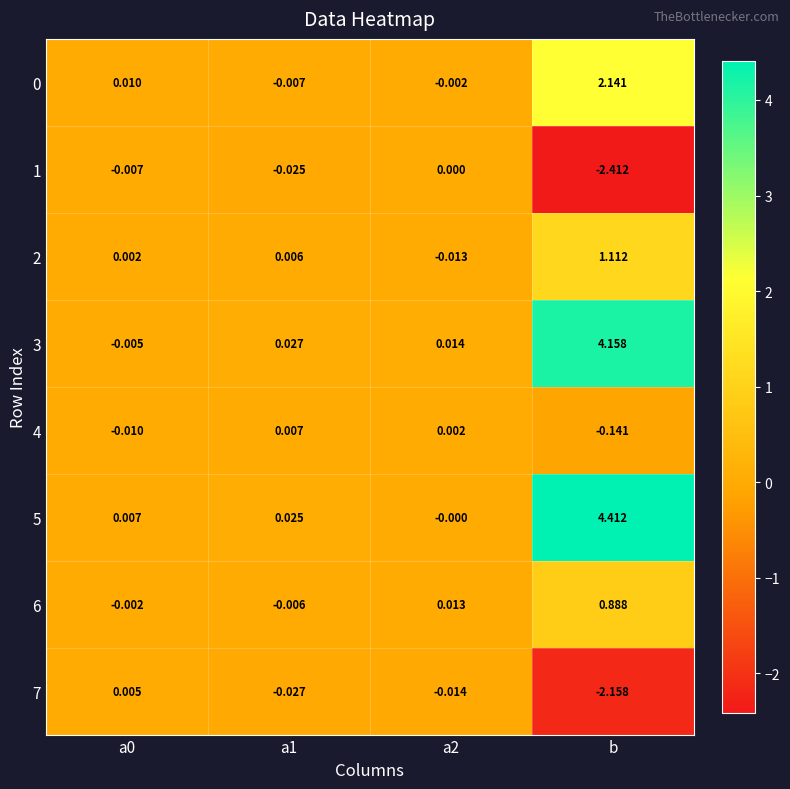

Which category has the highest value in the 5 series?

b